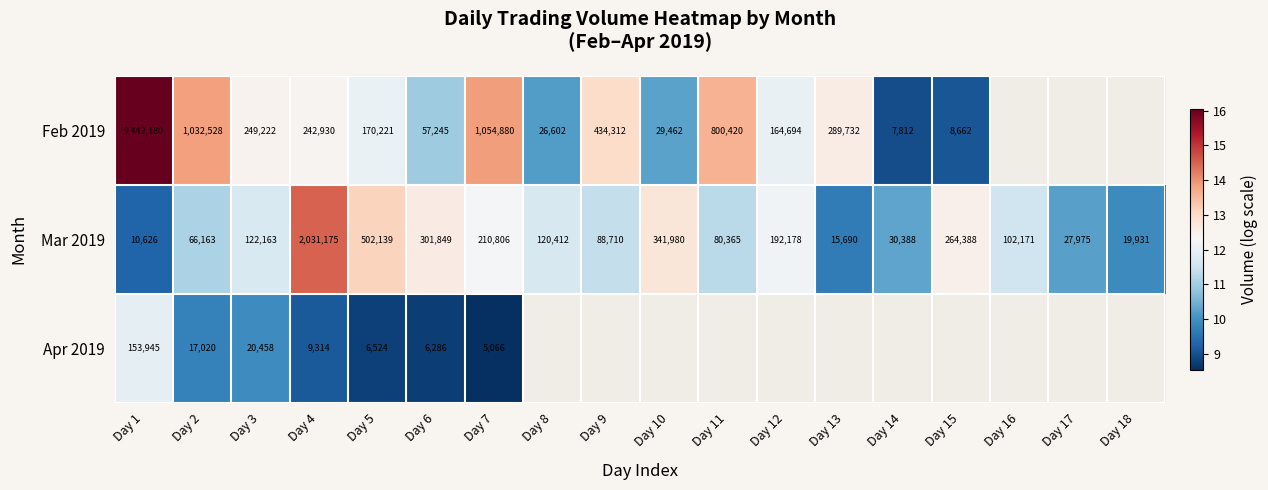

How many data points does each series have?

18